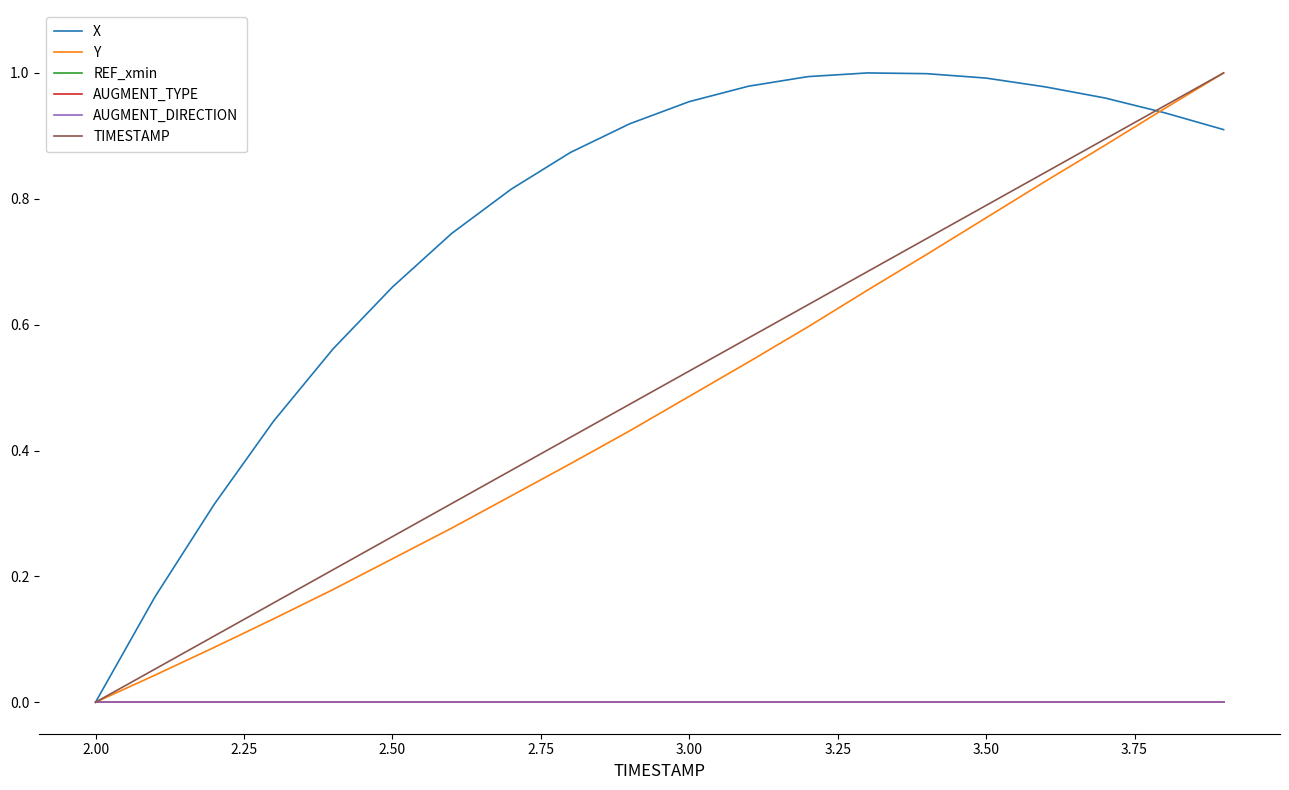

Reading left to right, extract all data points from this chart.

X: 0.0	0.2	0.3	0.4	0.6	0.7	0.7	0.8	0.9	0.9	1.0	1.0	1.0	1.0	1.0	1.0	1.0	1.0	0.9	0.9
Y: 0.0	0.0	0.1	0.1	0.2	0.2	0.3	0.3	0.4	0.4	0.5	0.5	0.6	0.7	0.7	0.8	0.8	0.9	0.9	1.0
REF_xmin: 0.0	0.0	0.0	0.0	0.0	0.0	0.0	0.0	0.0	0.0	0.0	0.0	0.0	0.0	0.0	0.0	0.0	0.0	0.0	0.0
AUGMENT_TYPE: 0.0	0.0	0.0	0.0	0.0	0.0	0.0	0.0	0.0	0.0	0.0	0.0	0.0	0.0	0.0	0.0	0.0	0.0	0.0	0.0
AUGMENT_DIRECTION: 0.0	0.0	0.0	0.0	0.0	0.0	0.0	0.0	0.0	0.0	0.0	0.0	0.0	0.0	0.0	0.0	0.0	0.0	0.0	0.0
TIMESTAMP: 0.0	0.1	0.1	0.2	0.2	0.3	0.3	0.4	0.4	0.5	0.5	0.6	0.6	0.7	0.7	0.8	0.8	0.9	0.9	1.0